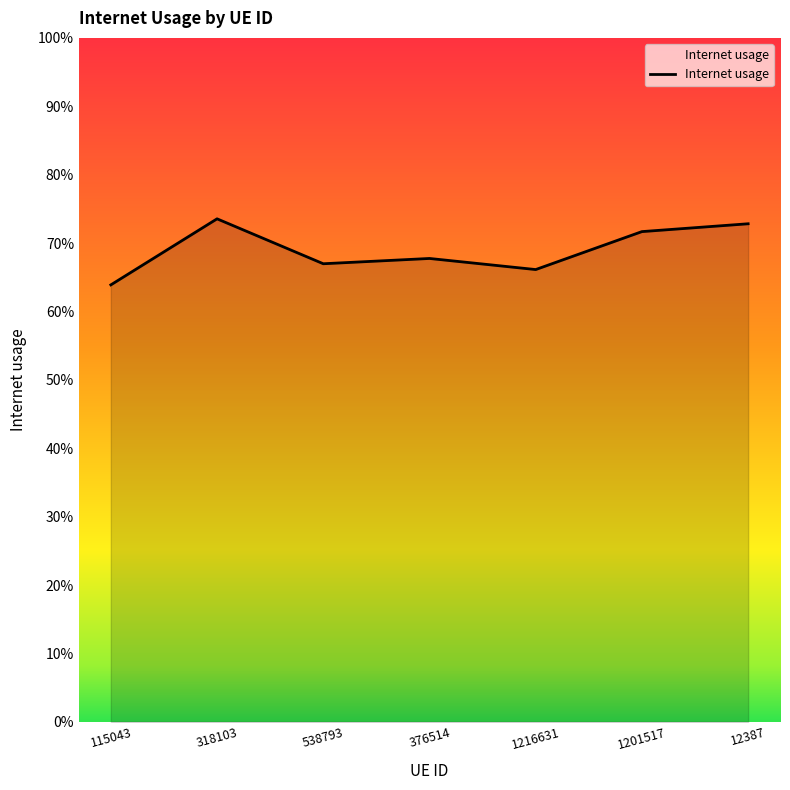

At which category does the data reach its first local peak?

318103